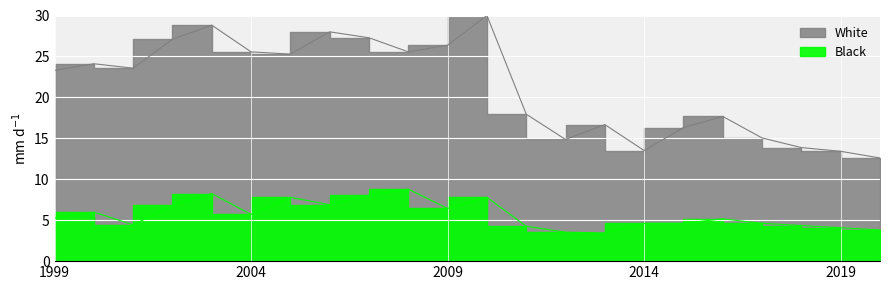

Does the chart display data point markers on the line(s)?

No